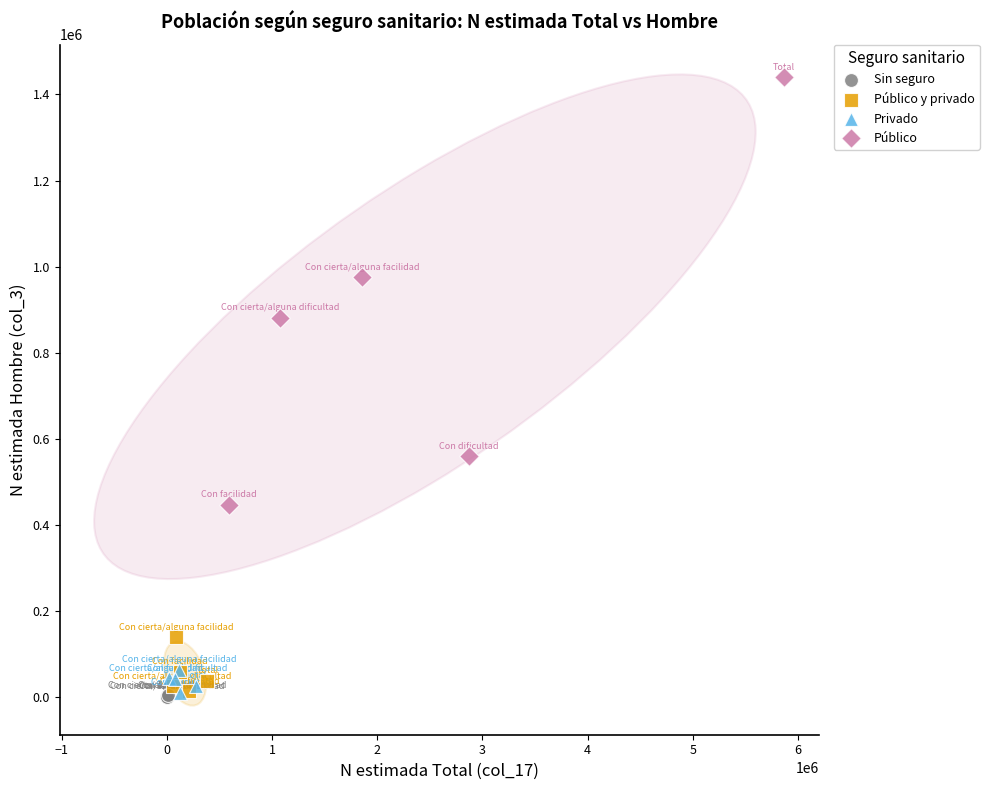

Which series contains the highest Y value?

Público